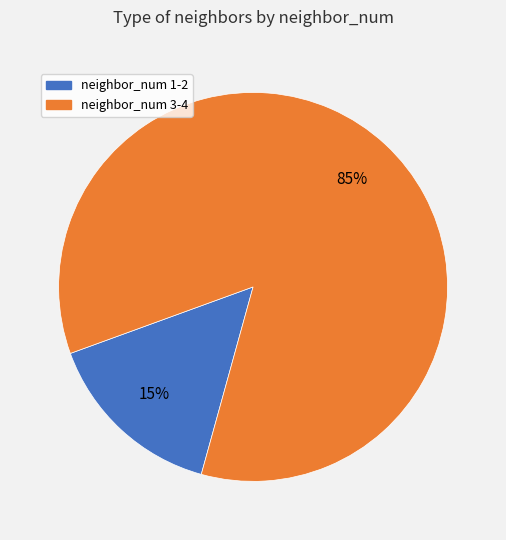

Count the number of slices in the pie.

2